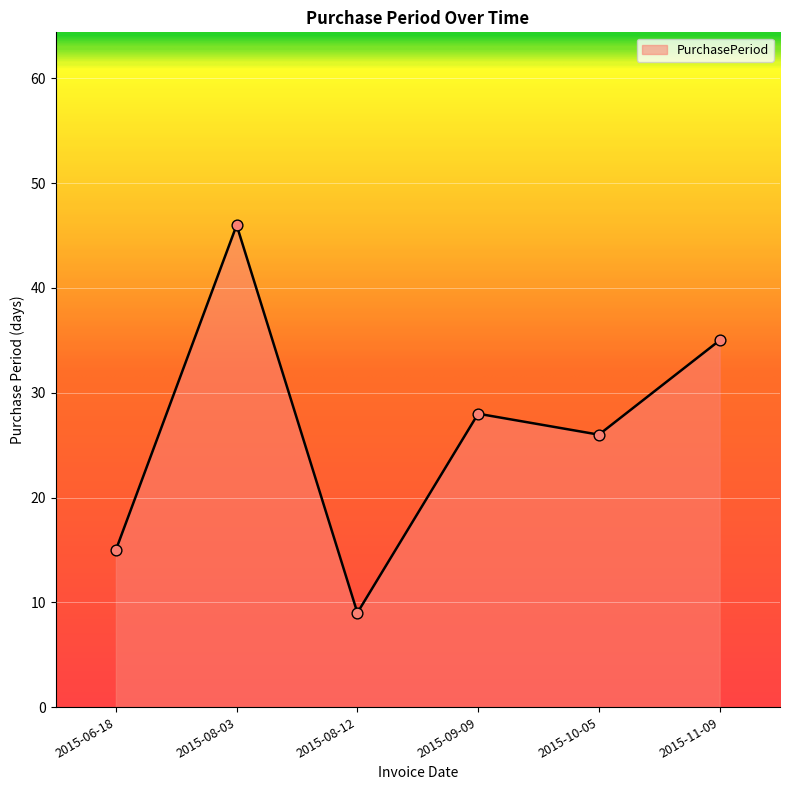

What is the change in value from 2015-08-12 to 2015-11-09?

+26